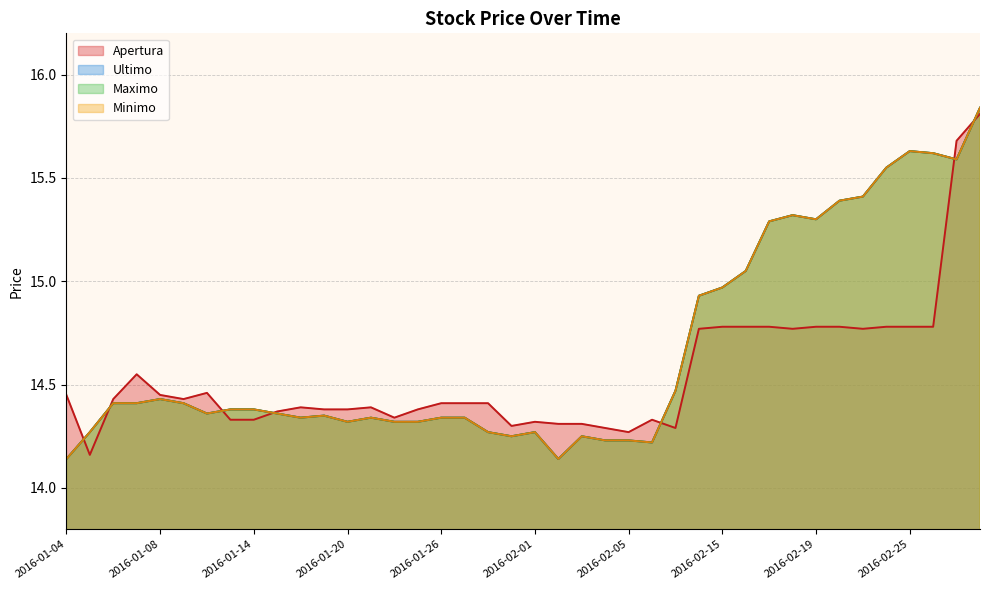

How many times do Apertura and Minimo cross each other?

7